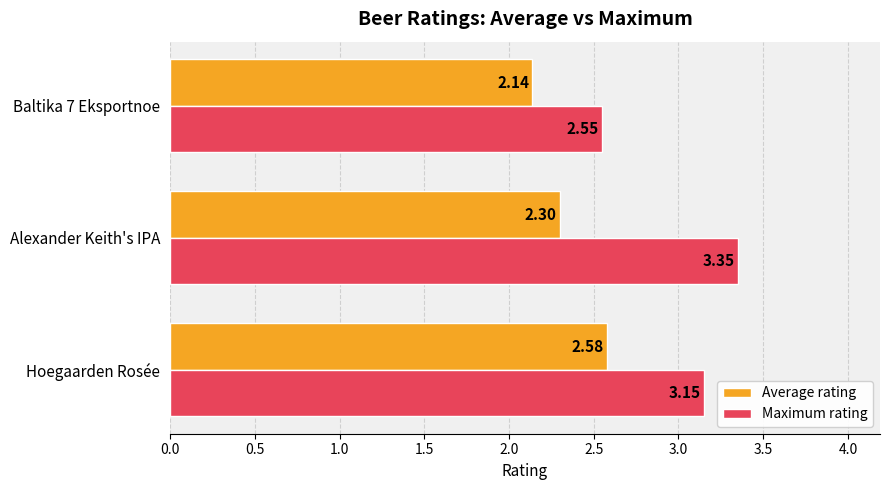

What is the difference between the second highest and minimum values in the Maximum rating series?

0.6